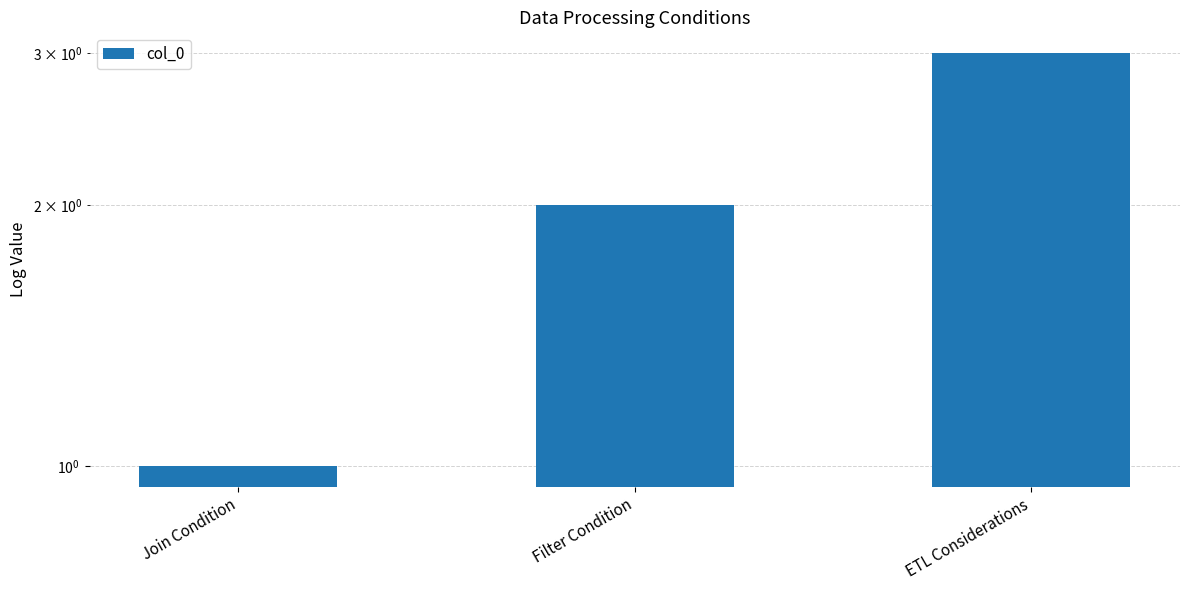

Rank the categories by value from highest to lowest.

ETL Considerations, Filter Condition, Join Condition